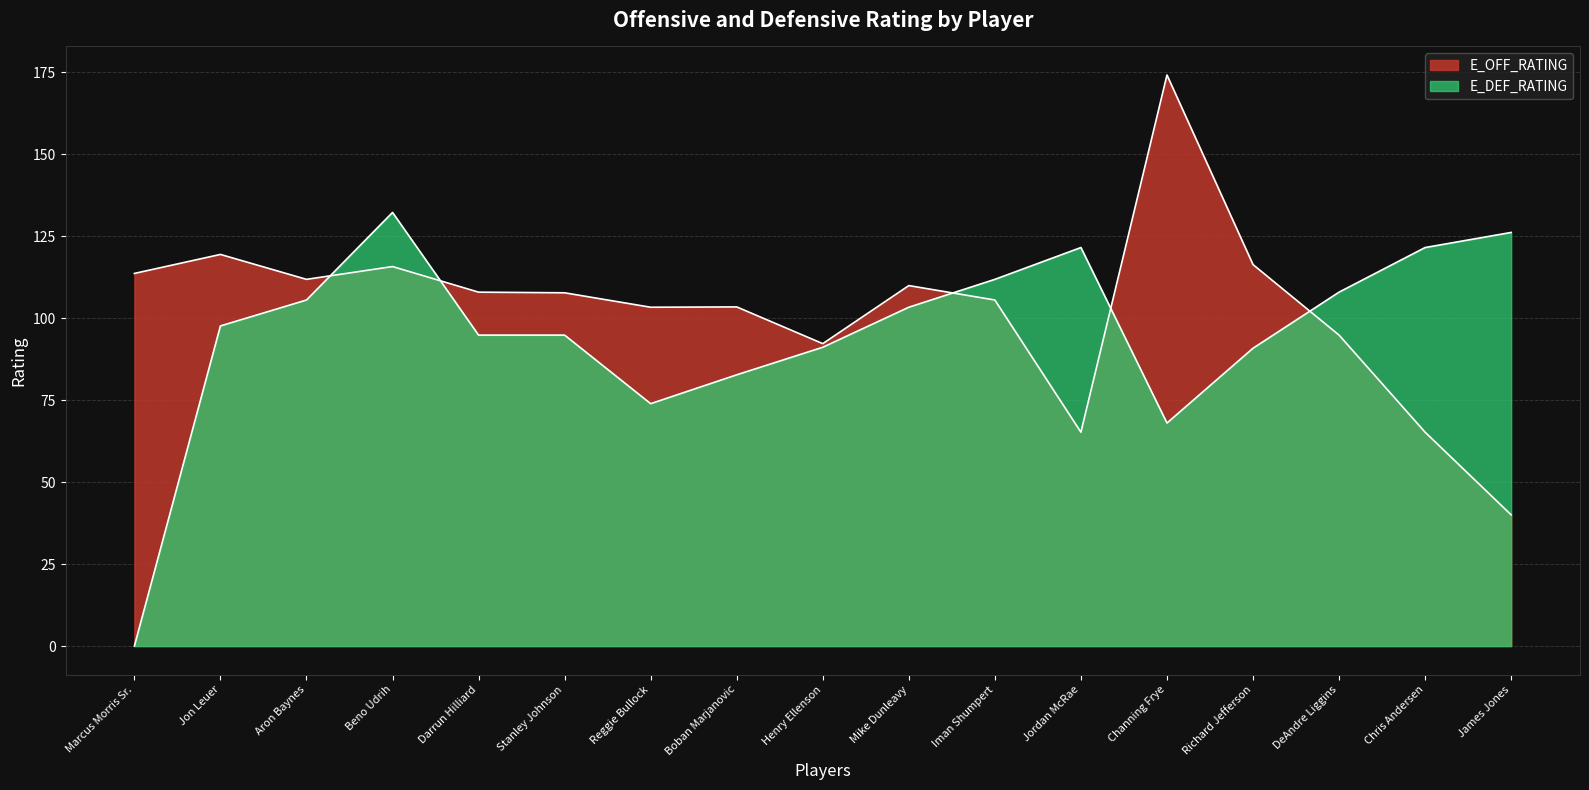

What is the label of the 16th point from the left?

Chris Andersen